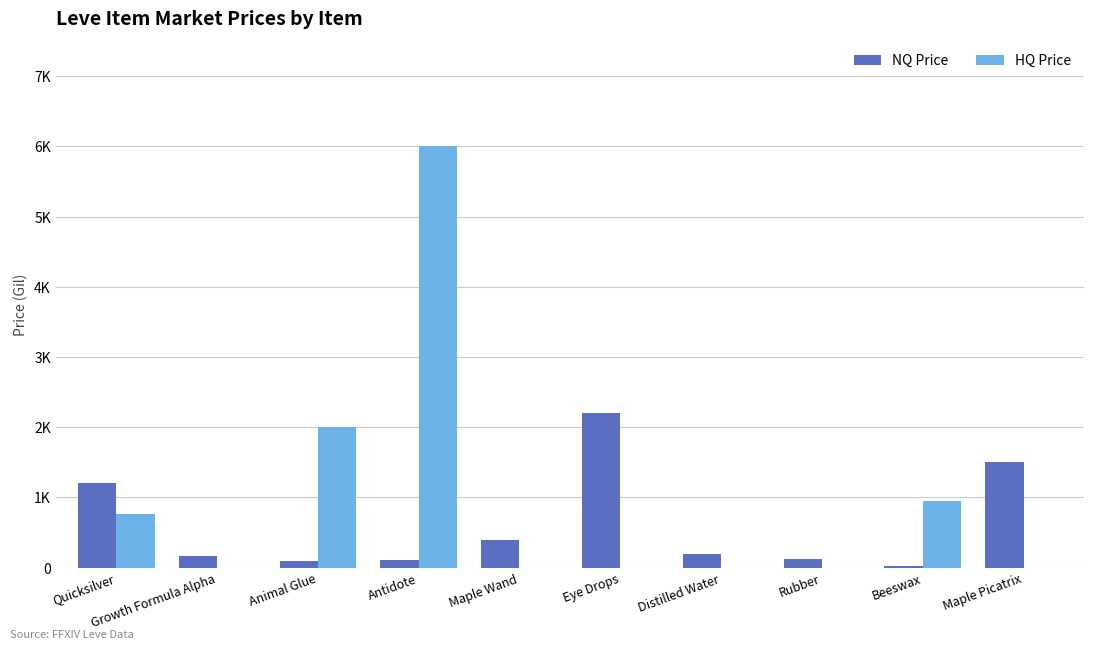

What is the label of the 3rd bar from the right?

Rubber